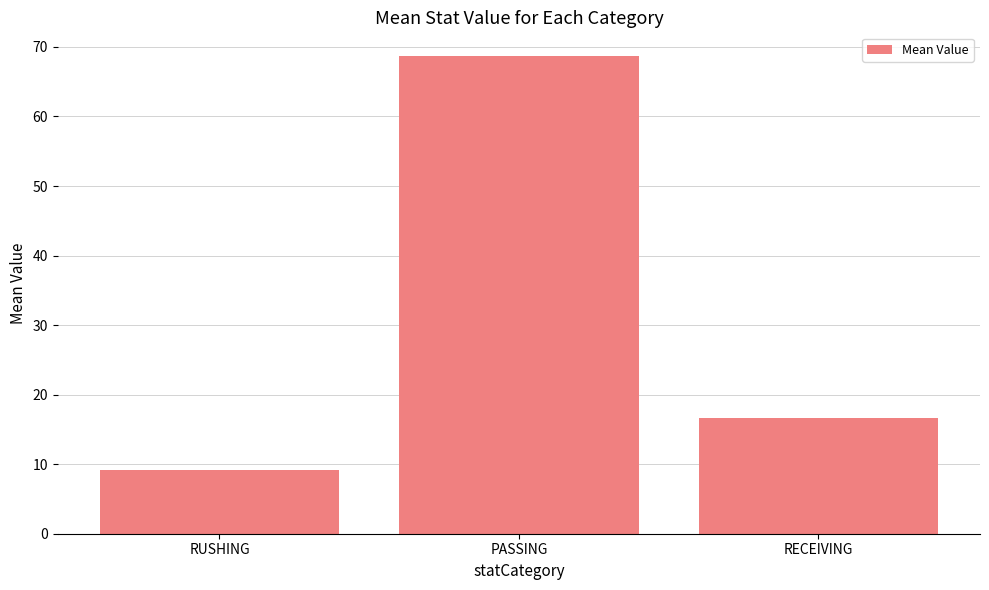

True or false: the data shows 4.6 at RUSHING.

False